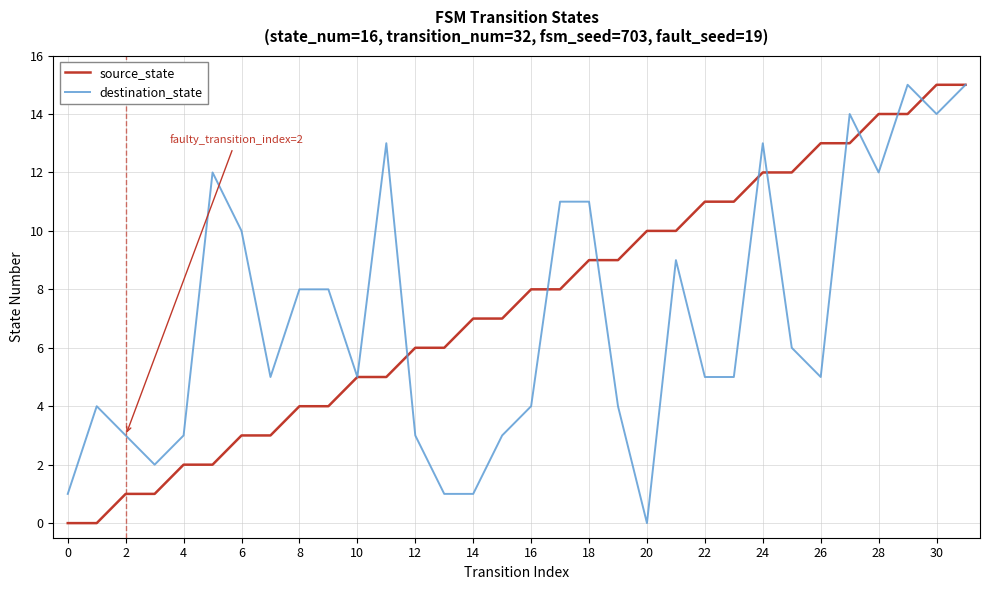

What is the maximum value shown in the chart?

15